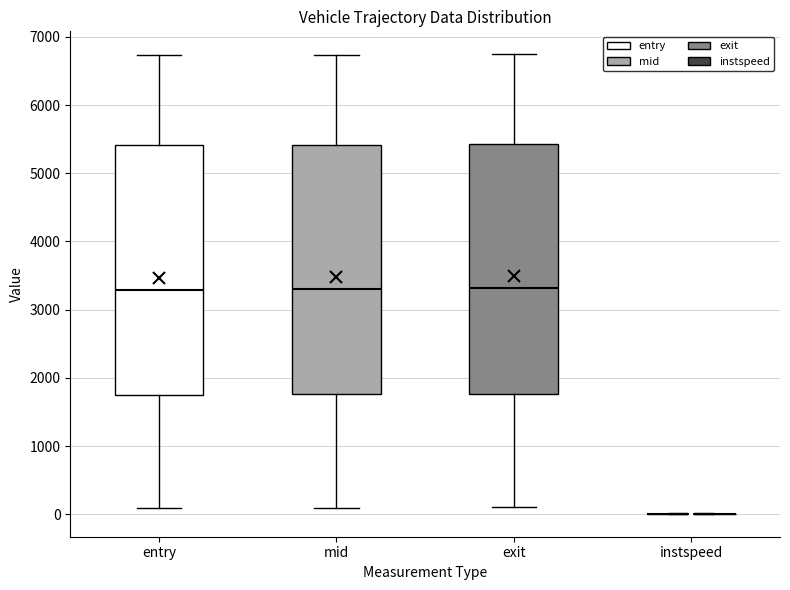

Reading left to right, read every box against the y-axis: the position of its median line, the range the box covers, and the ends of its whiskers. The values are not printed on the chart, so give them approximately, as read against the axis.

entry: median 3300, box 1800 to 5400, whiskers 100 to 6700
mid: median 3300, box 1800 to 5400, whiskers 100 to 6700
exit: median 3300, box 1800 to 5400, whiskers 100 to 6700
instspeed: box collapsed to a line at 0, whiskers 0 to 0